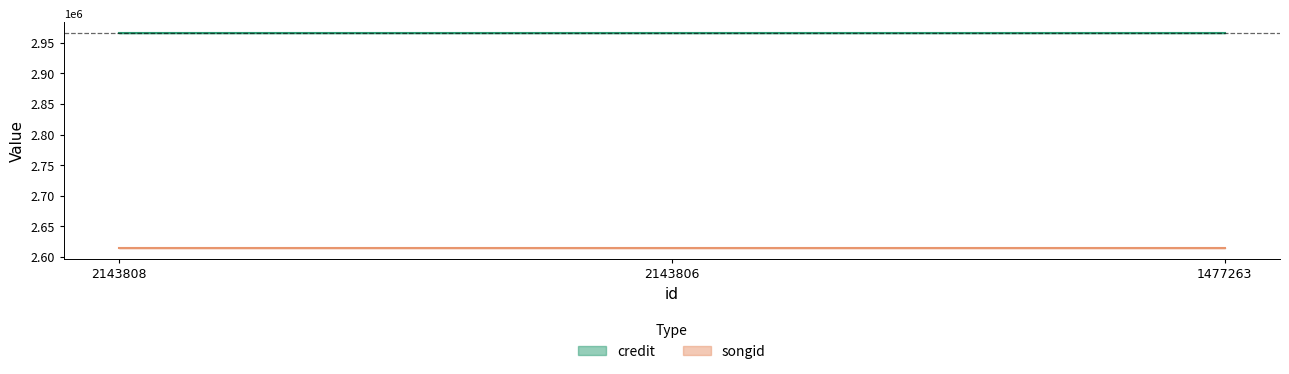

The value of songid at 2143808 is 2614460. True or false?

True